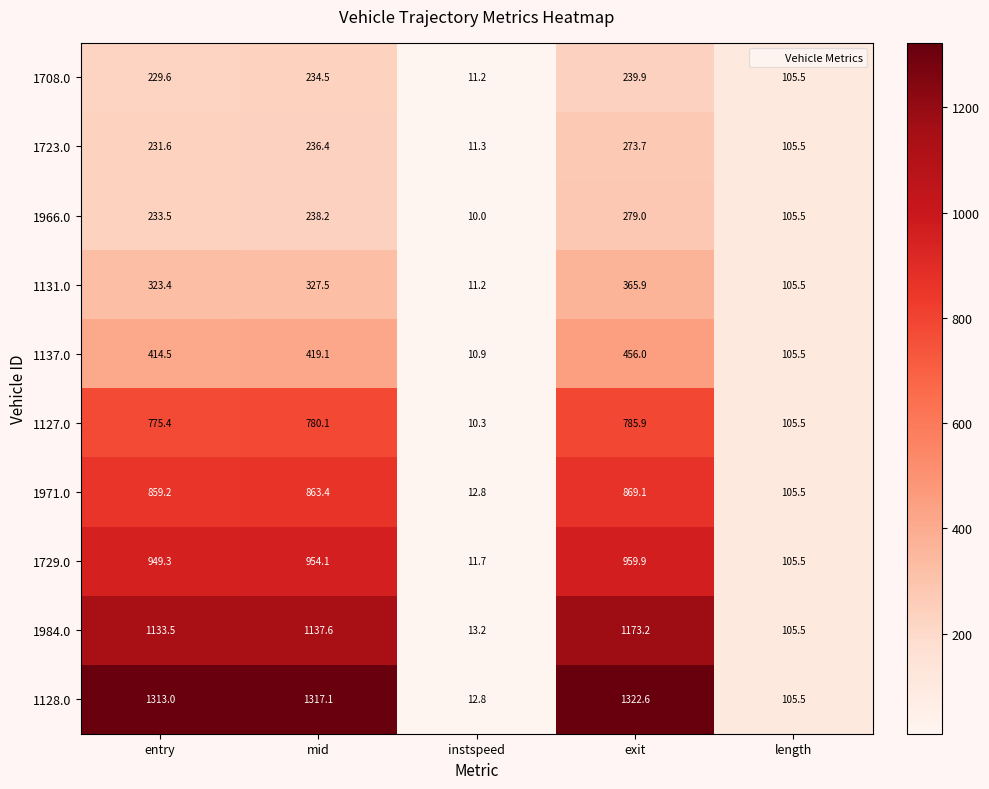

At which category is the sum across all series the highest?

exit